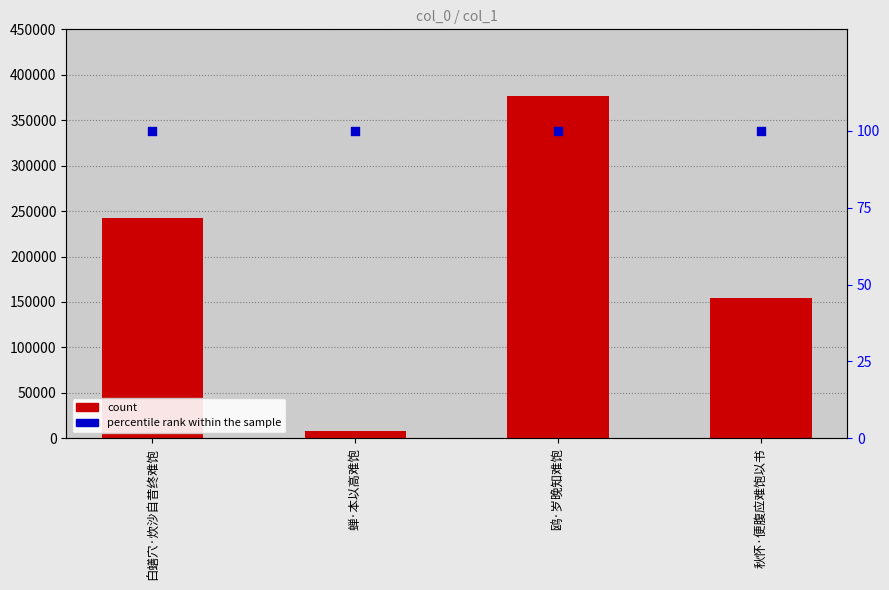

Which series contains the lowest Y value?

percentile rank within the sample